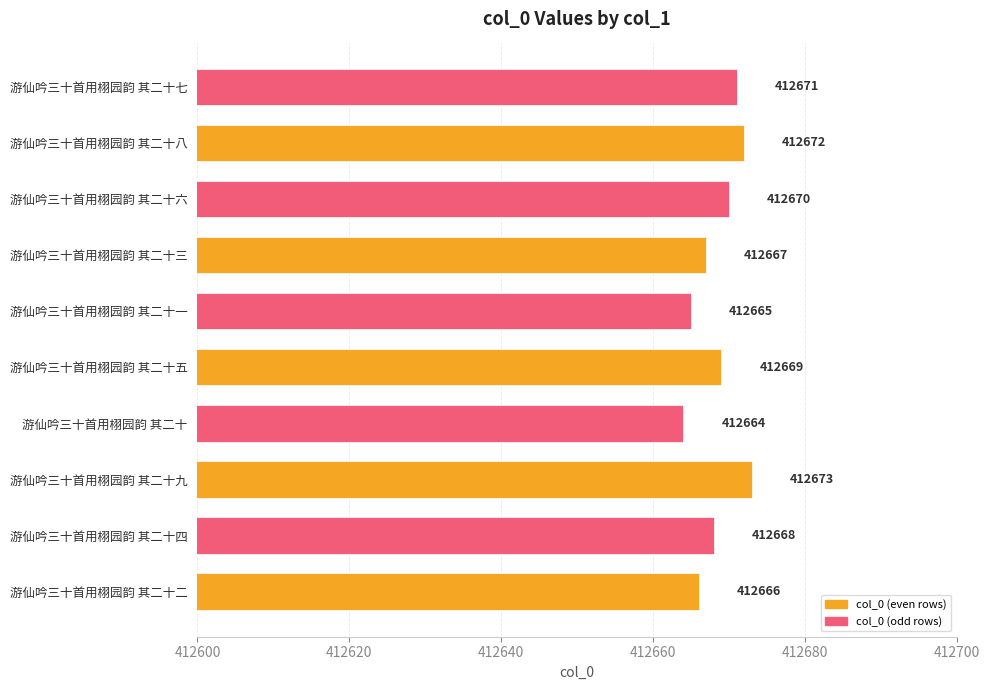

Reading bottom to top, extract all data points from this chart.

412666	412668	412673	412664	412669	412665	412667	412670	412672	412671